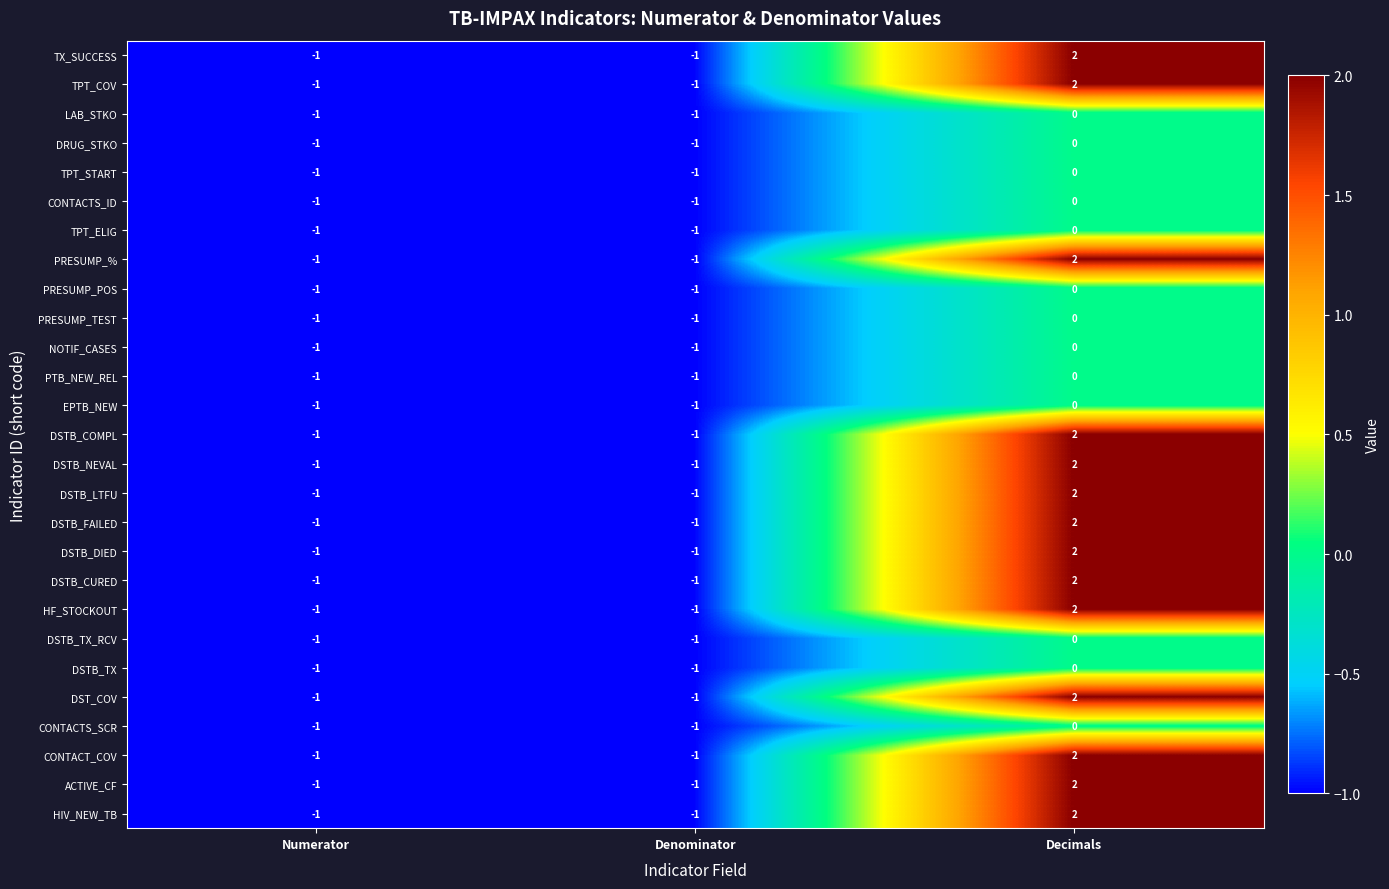

True or false: CONTACT_COV has a value of -2 at Numerator.

False